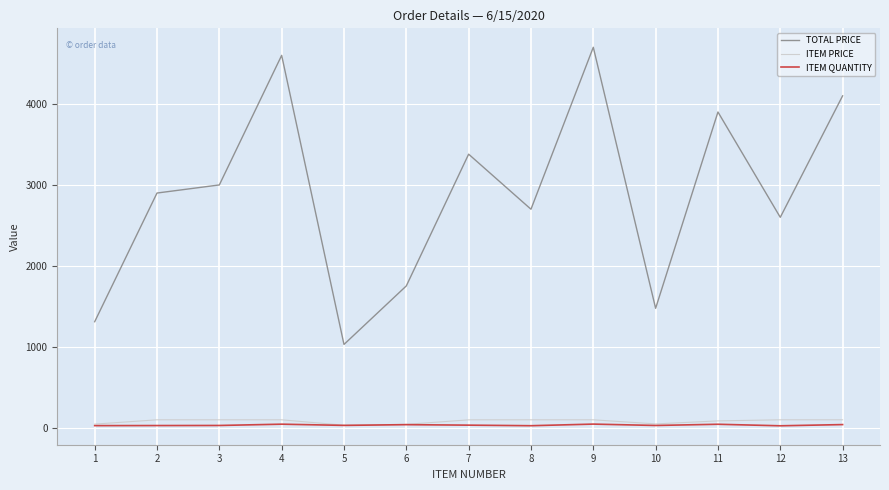

What is the difference between the maximum and minimum values in the ITEM PRICE series?

66.8